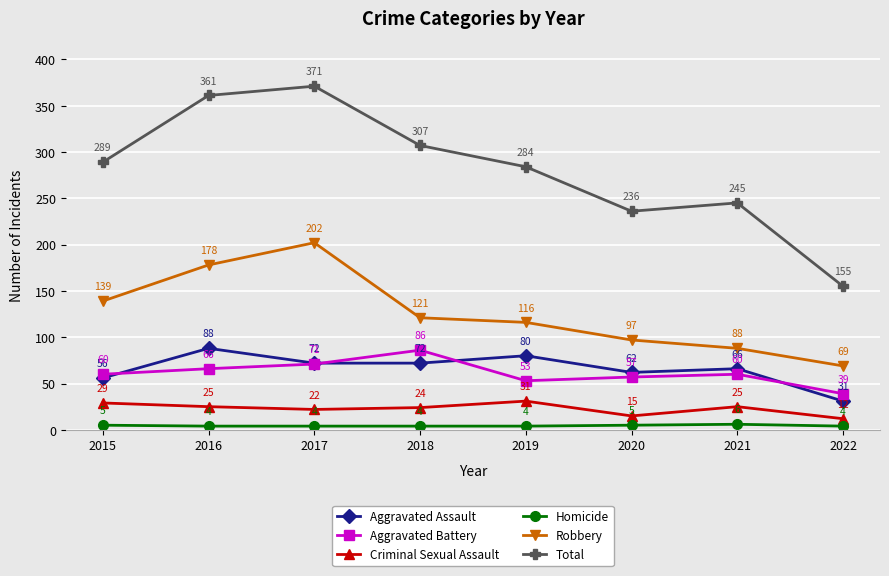

True or false: Robbery and Criminal Sexual Assault intersect in this chart.

False